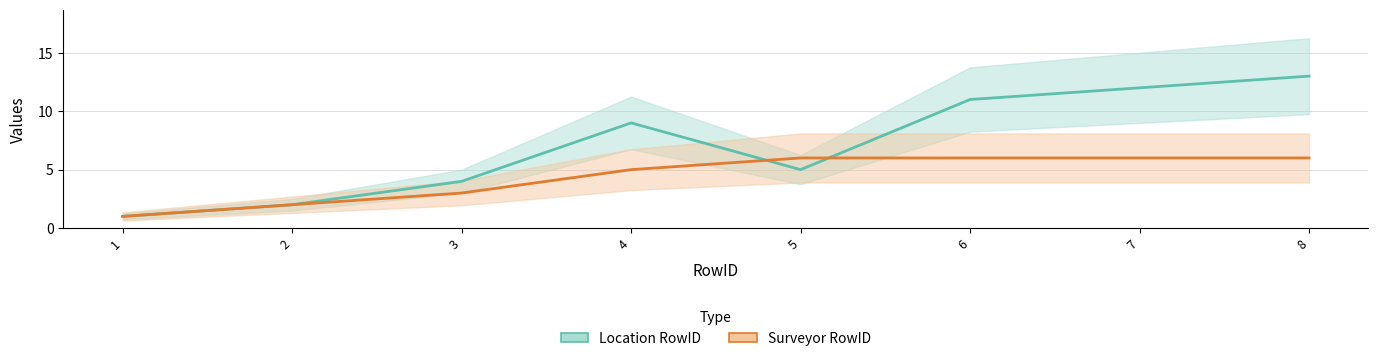

Is it true that Location RowID equals 14 at 6?

False